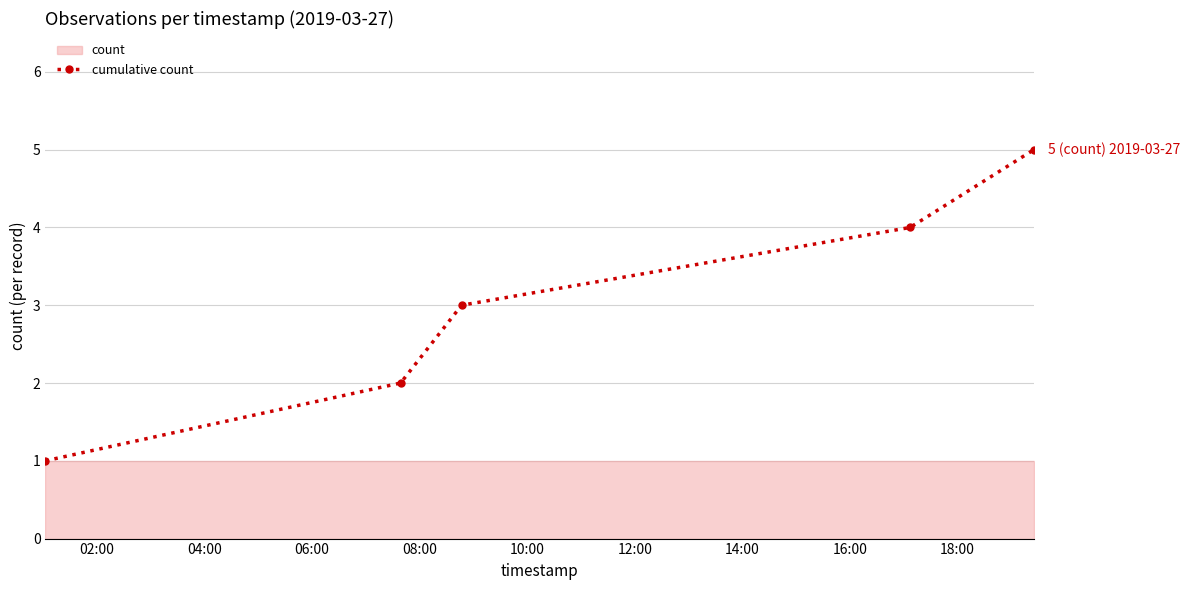

True or false: cumulative count has more than 2 interior local peaks.

False